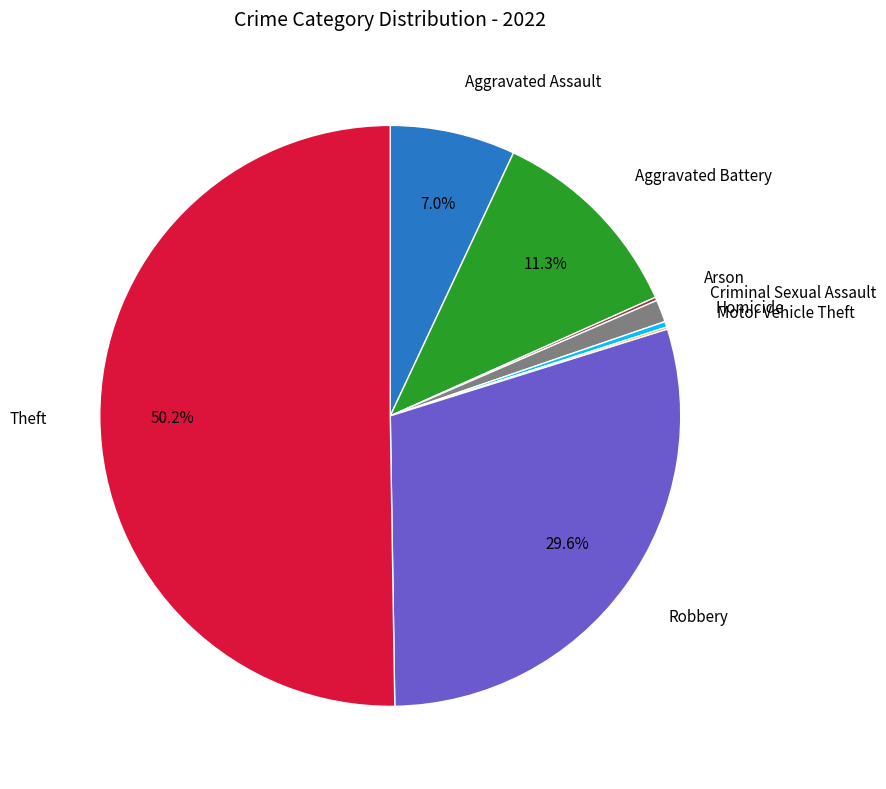

What is the majority slice?

Theft